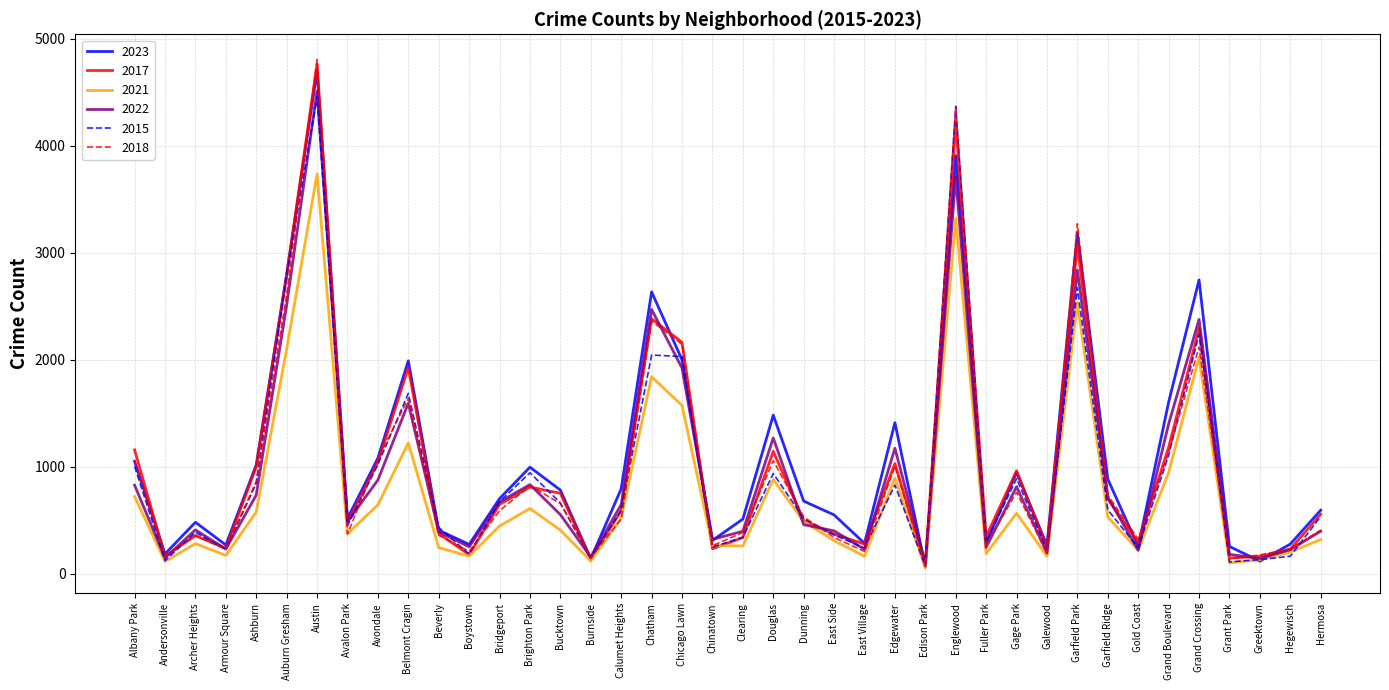

Which series has the widest spread of values?

2018